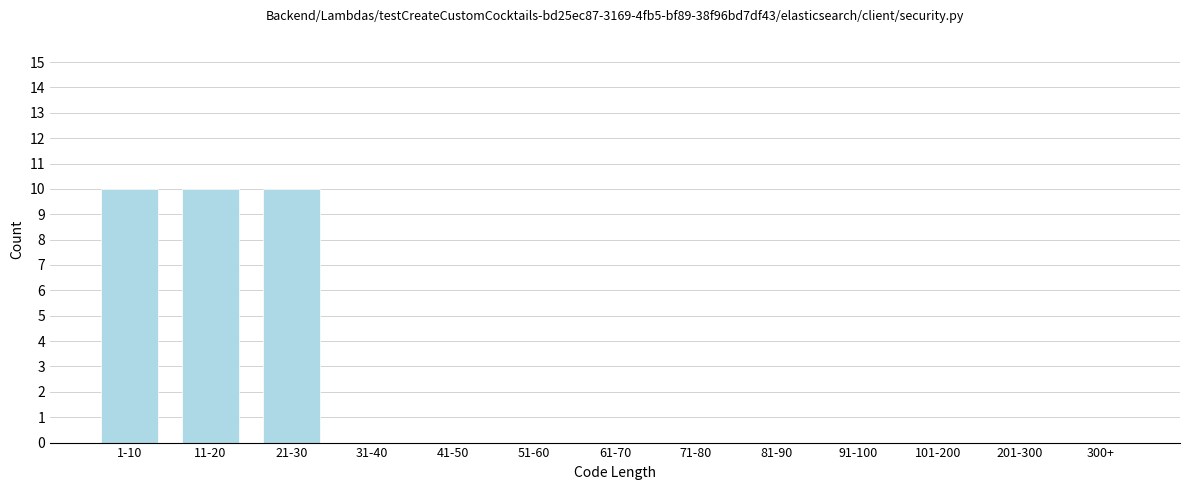

Reading left to right, transcribe all the data shown in this chart.

1-10=10	11-20=10	21-30=10	31-40=0	41-50=0	51-60=0	61-70=0	71-80=0	81-90=0	91-100=0	101-200=0	201-300=0	300+=0